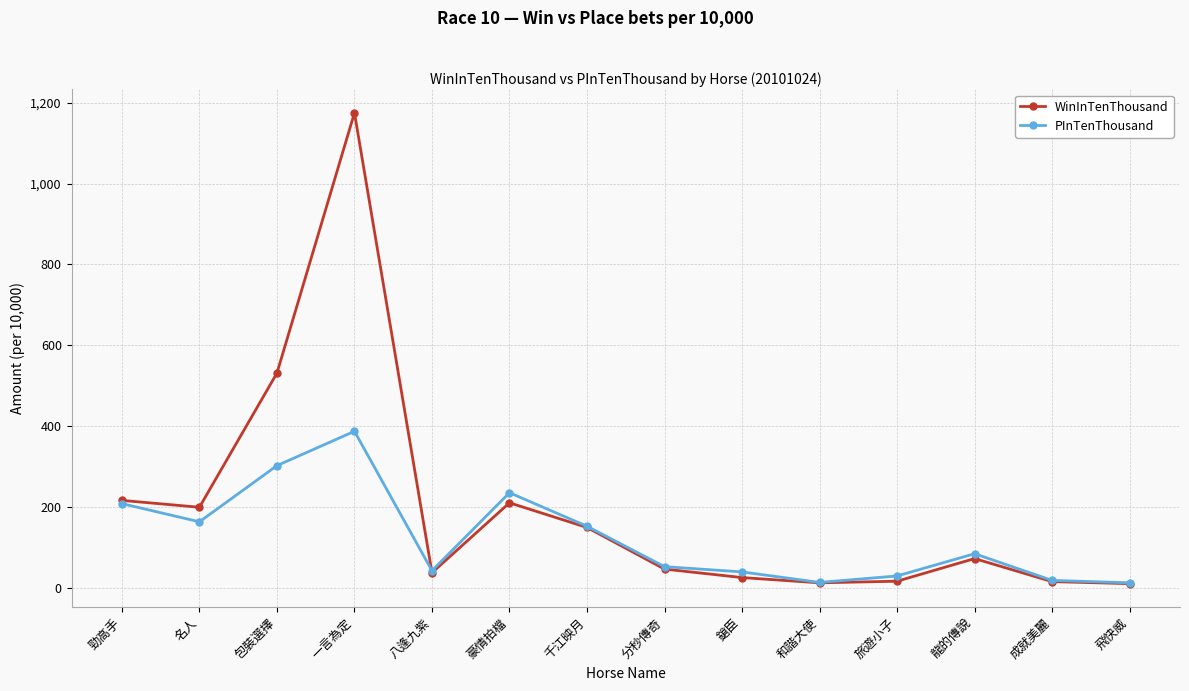

At which label is WinInTenThousand closest to 592?

包裝選擇